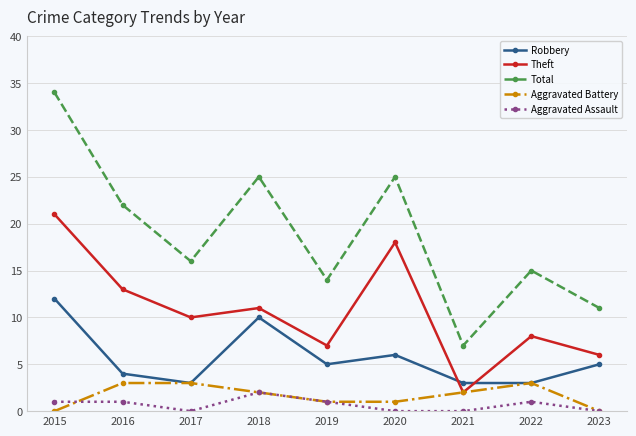

How many series are shown in this chart?

5